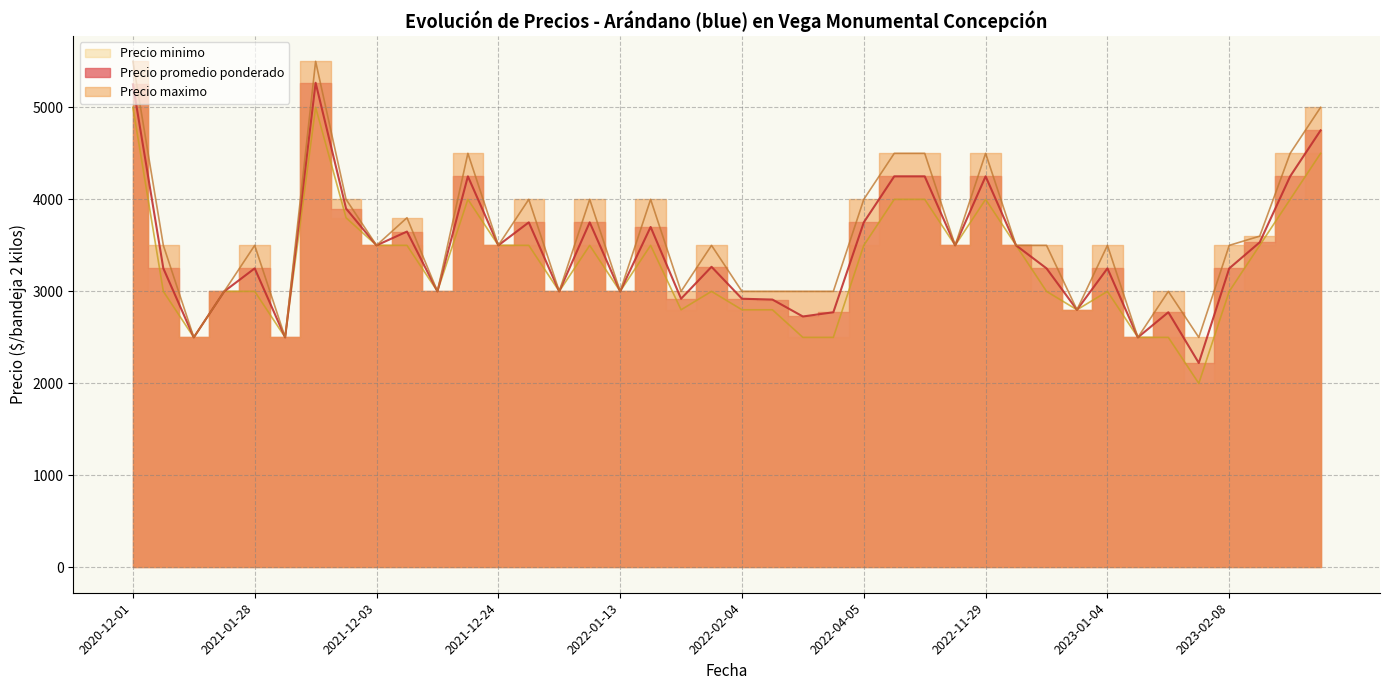

List the series in order of their overall mean, highest first.

Precio maximo, Precio promedio ponderado, Precio minimo